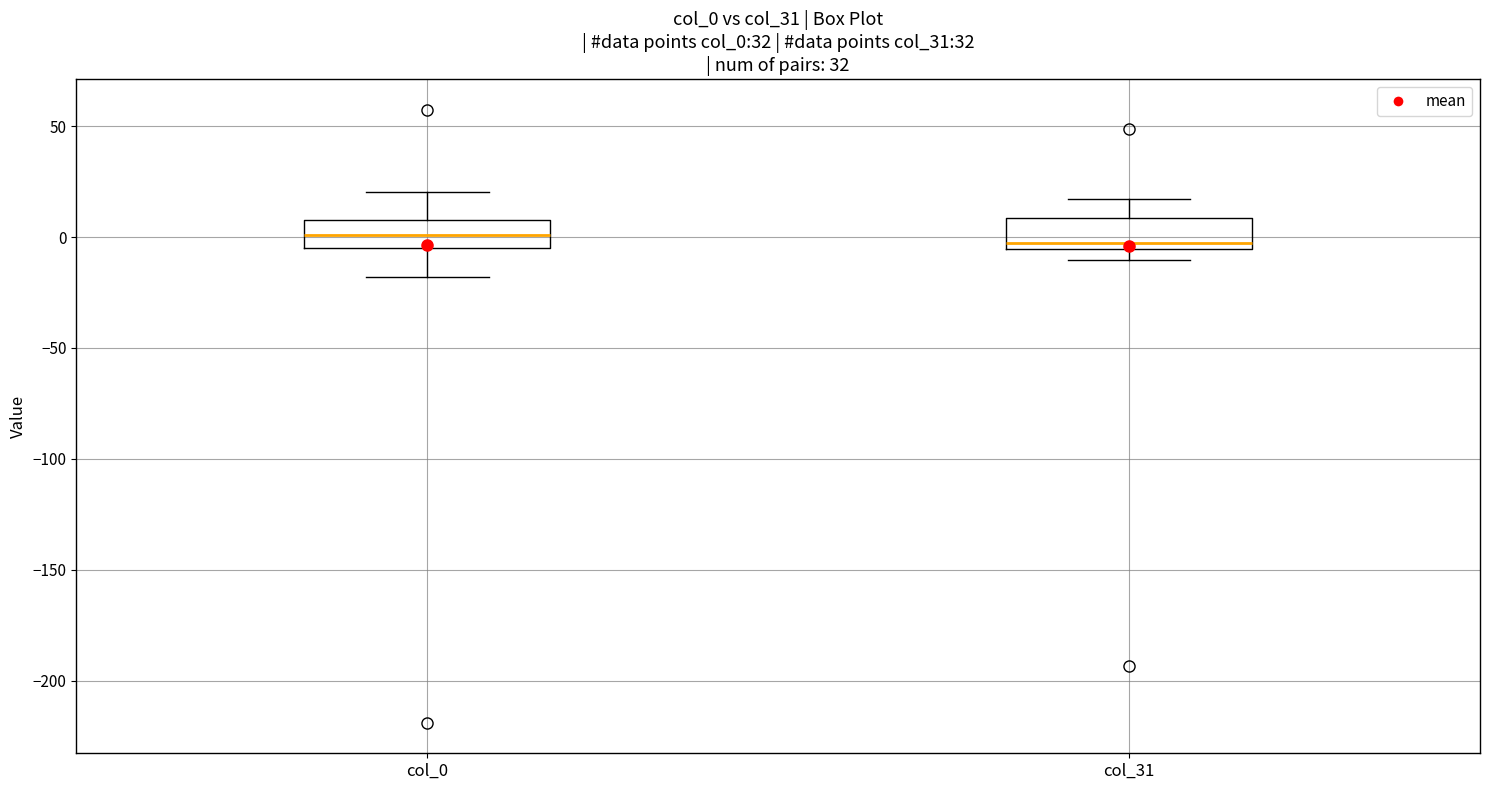

Reading left to right, read every box against the y-axis: the position of its median line, the range the box covers, and the ends of its whiskers. The values are not printed on the chart, so give them approximately, as read against the axis.

col_0: median 0, box -5 to 10, whiskers -20 to 20
col_31: median -5 (just above the box's lower edge), box -5 to 10, whiskers -10 to 15